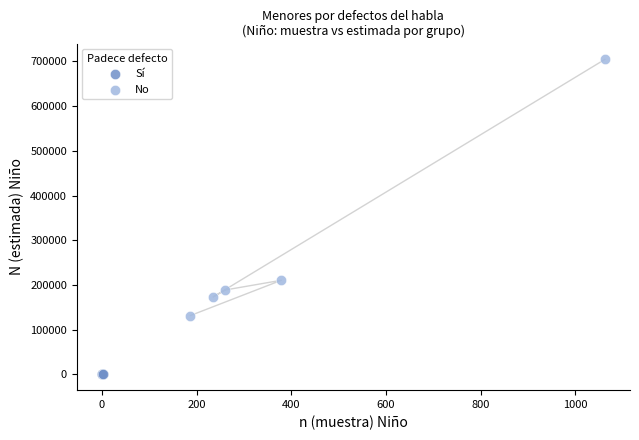

Which series reaches the minimum Y coordinate?

Sí